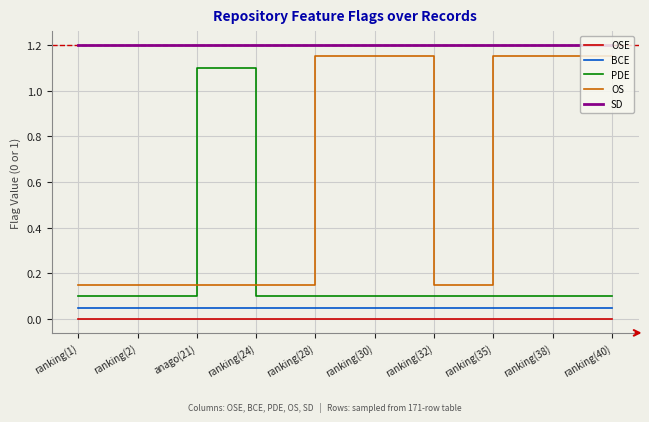

The value of BCE at ranking(1) is 0.1. True or false?

True